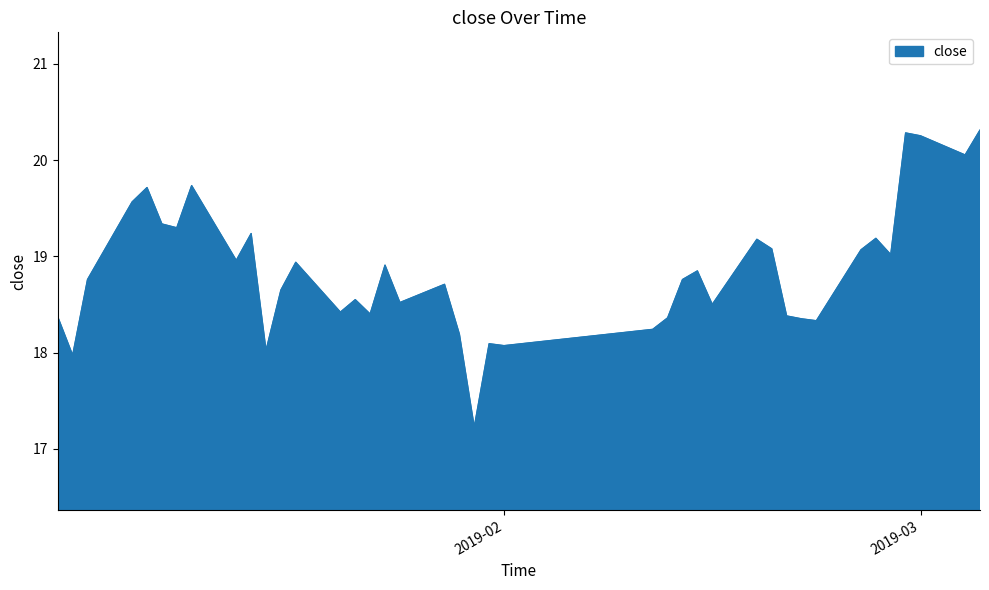

What is the smallest value displayed?

17.2